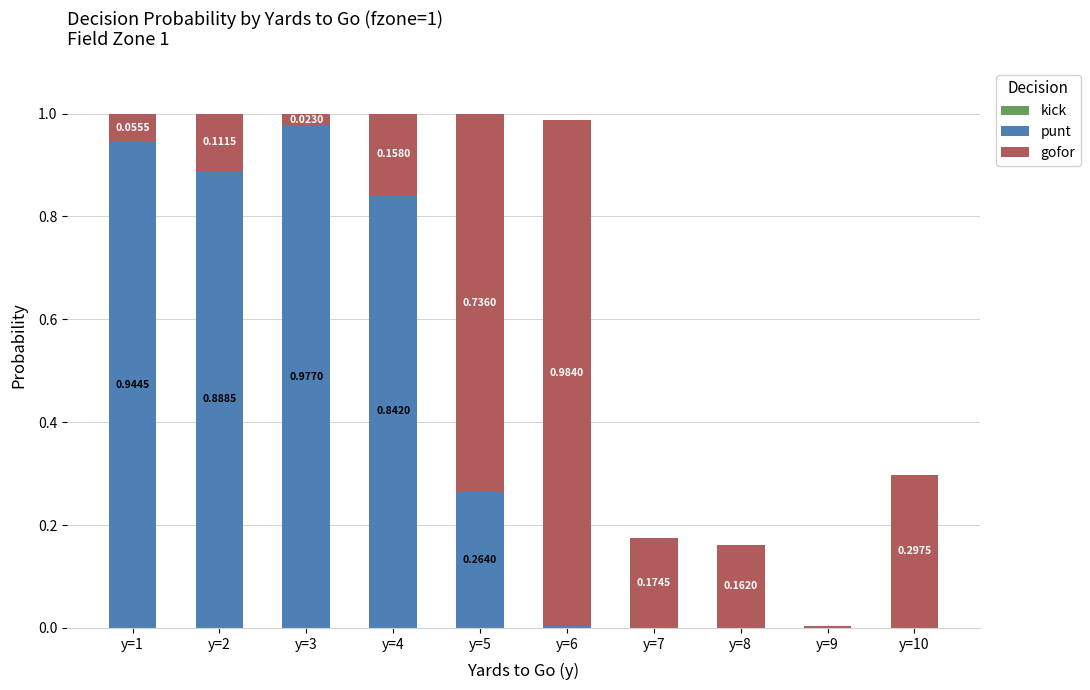

What is the average value of the punt series?

0.4